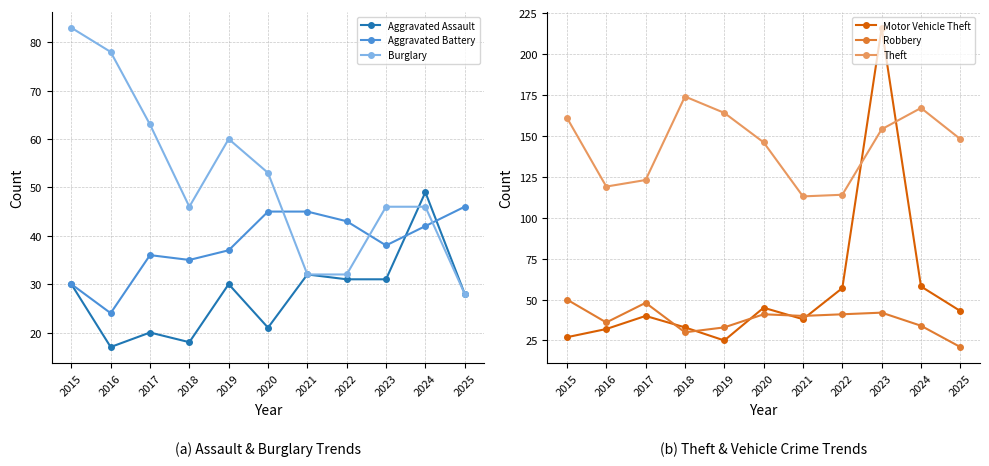

What is the minimum value for Robbery?

21